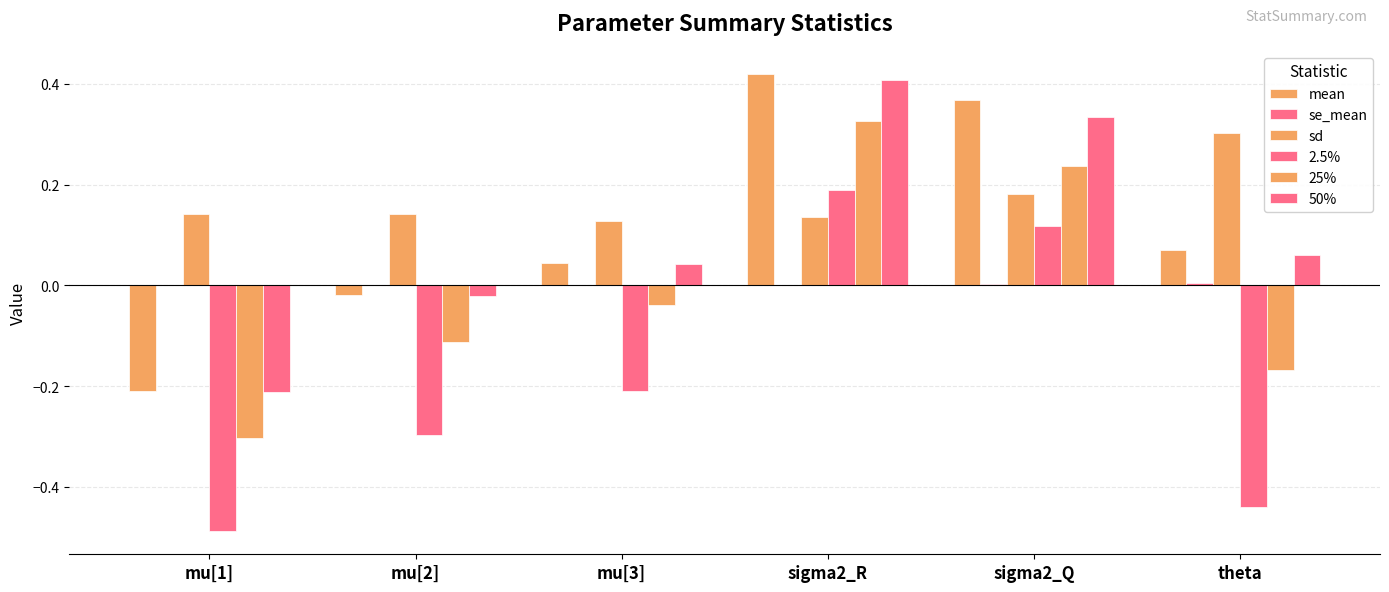

How many data points does each series have?

6